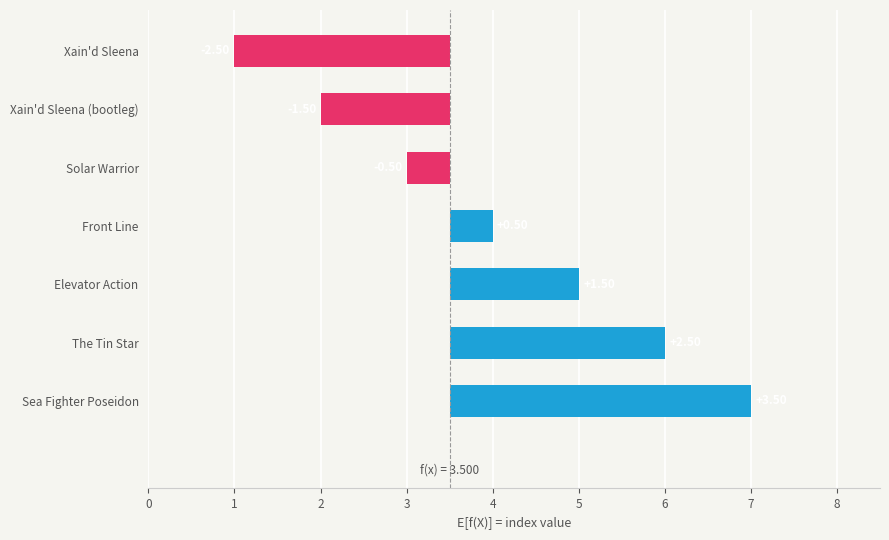

The chart shows a value of -4.2 at Xain'd Sleena. True or false?

False